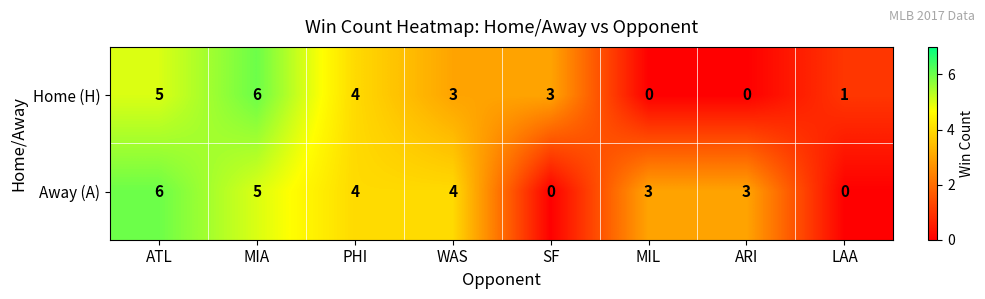

How many Away (A) values are between 3 and 5?

5